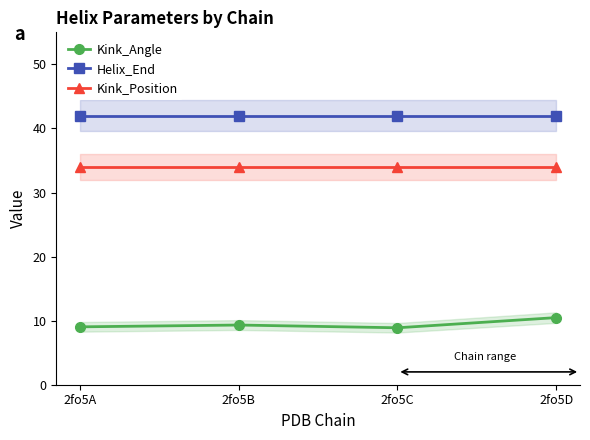

How many lines are shown in the chart?

3